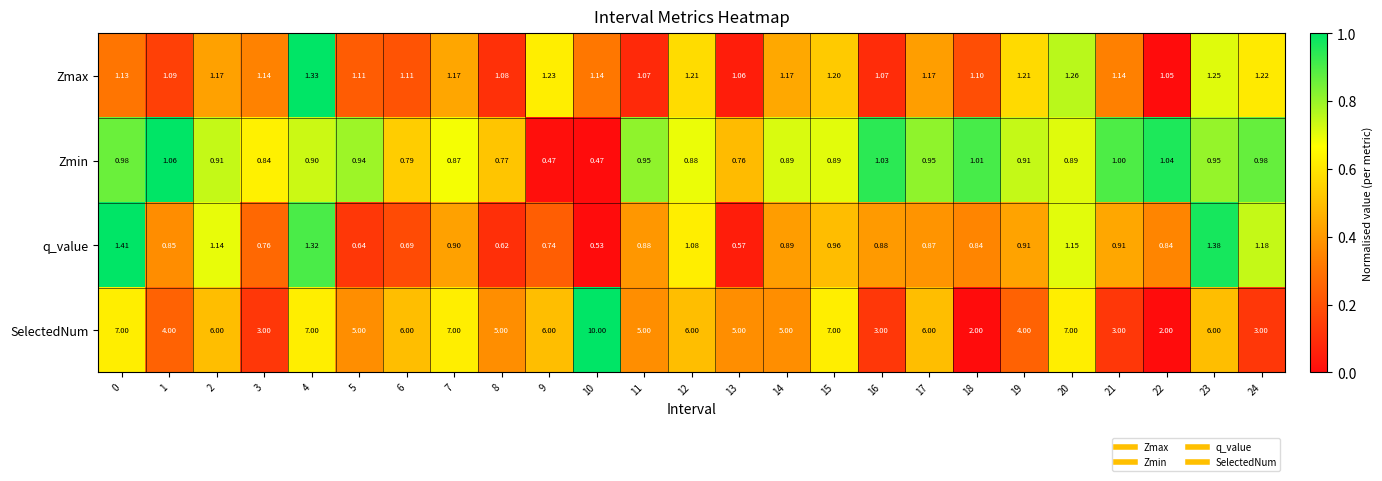

At 2, list the series in order from largest to smallest.

SelectedNum, Zmax, q_value, Zmin